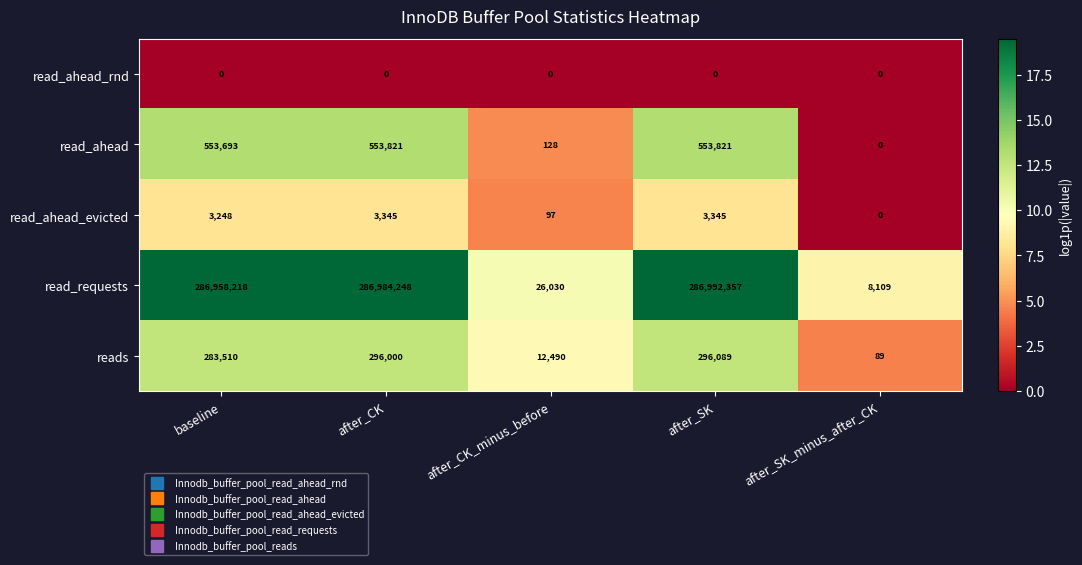

Which series has the largest range (max minus min)?

read_requests